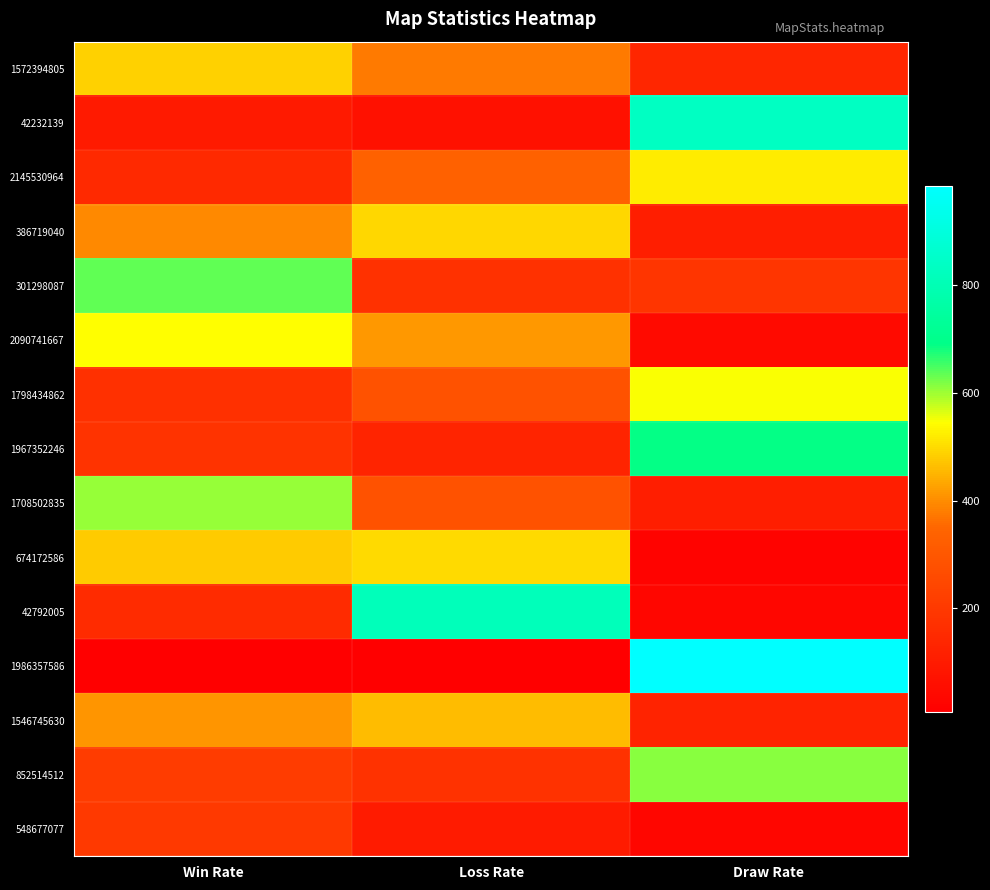

At how many categories does at least one series exceed 783?

2